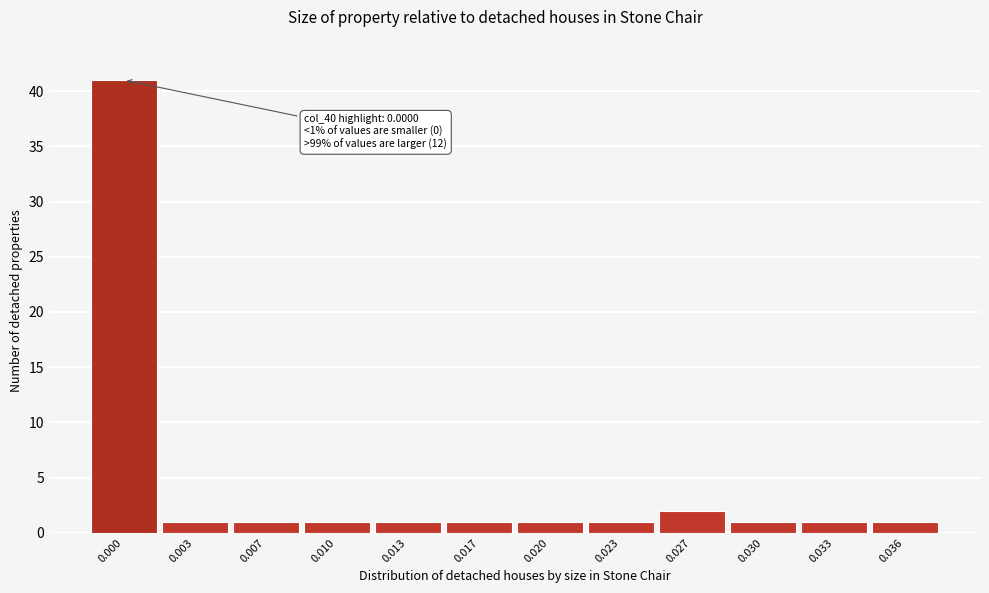

Reading left to right, transcribe all the data shown in this chart.

41	1	1	1	1	1	1	1	2	1	1	1